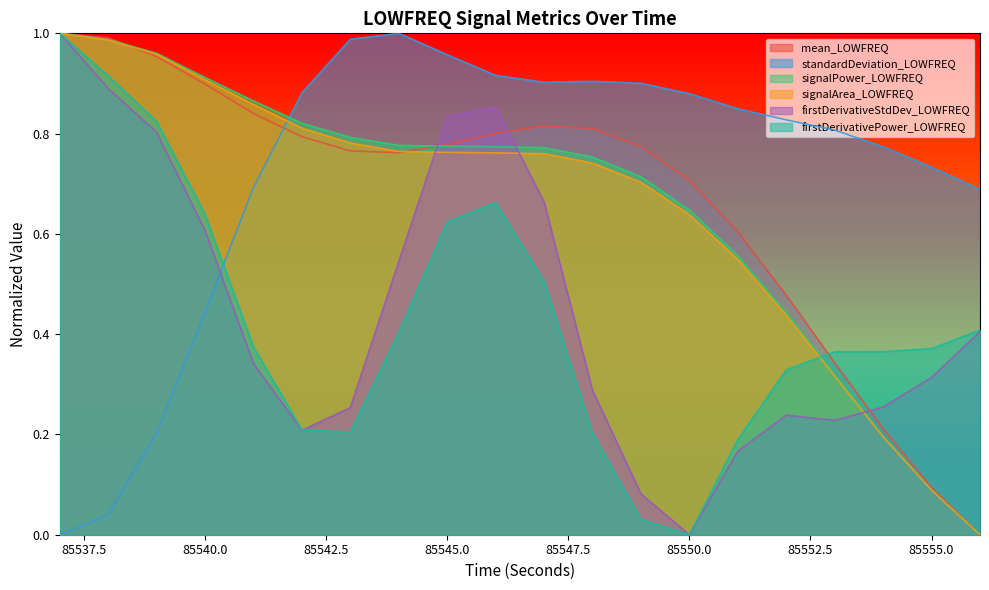

What is the difference between the highest and lowest values at 85544?

0.6